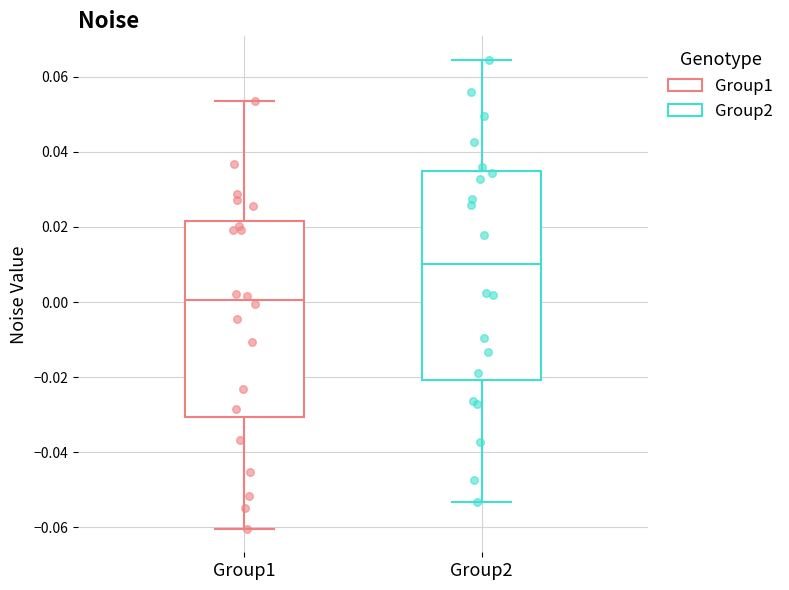

Where is the upper edge of the box for Group1 on the y-axis? The values are not printed on the chart, so give them approximately, as read against the axis.

0.022